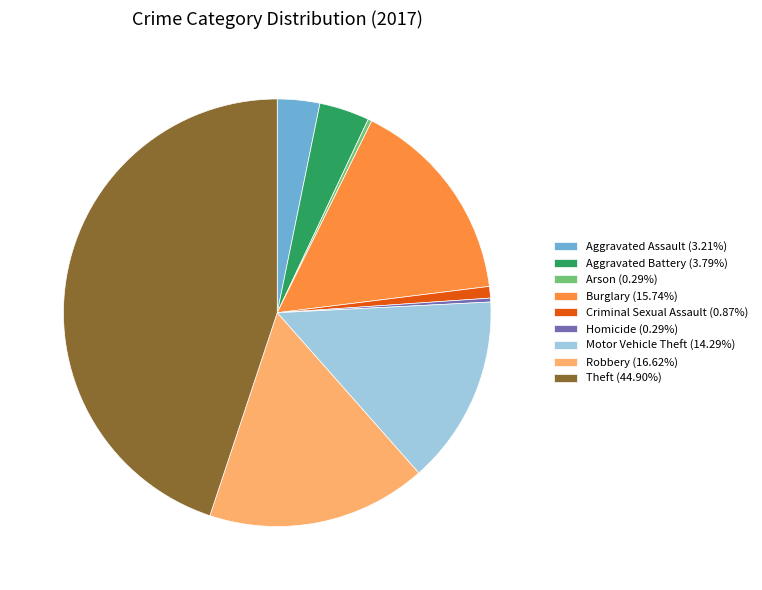

Does any single category account for the majority?

No